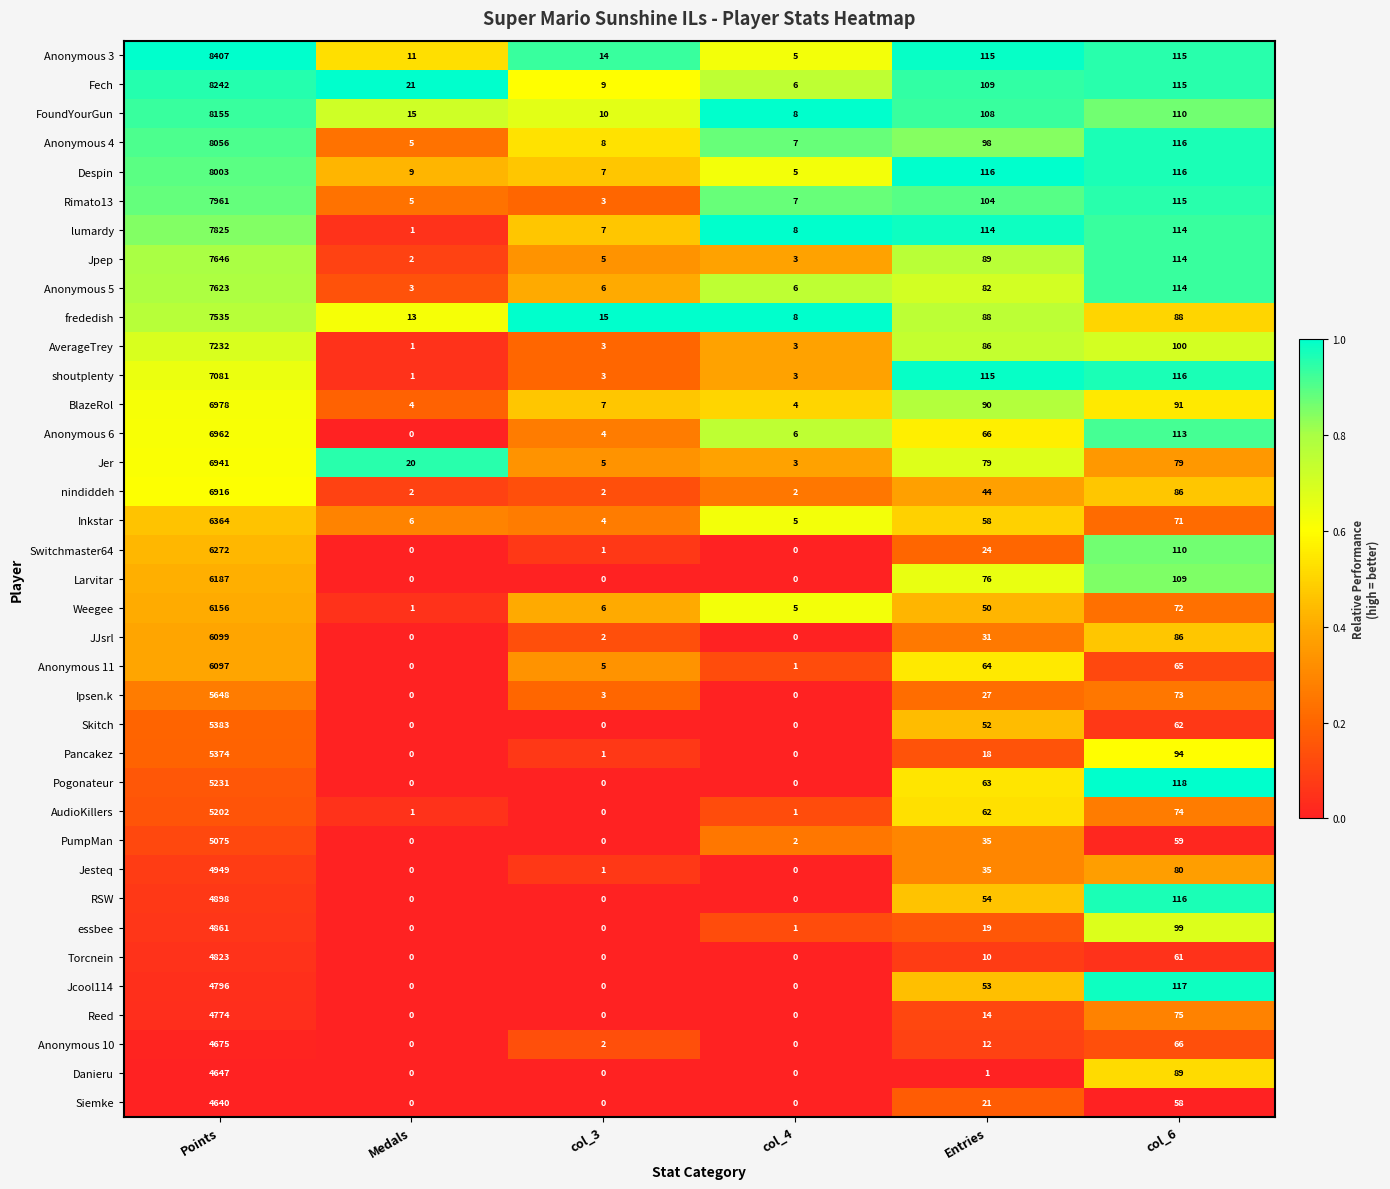

What is the spread (max minus min) of values at col_3?

15